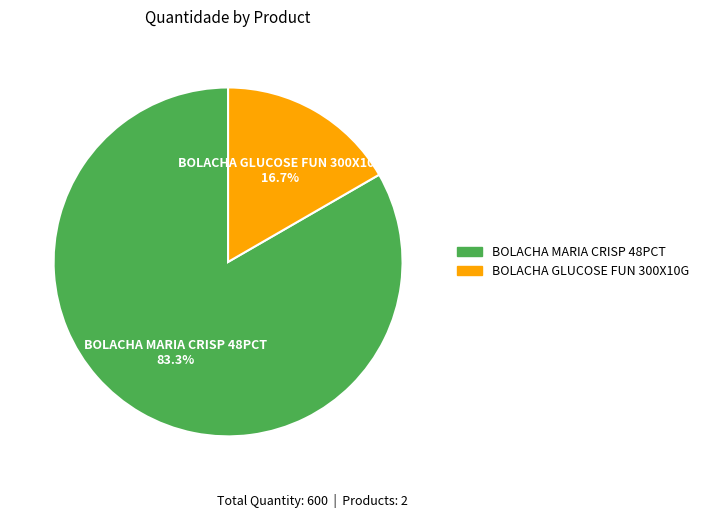

Count the number of slices in the pie.

2